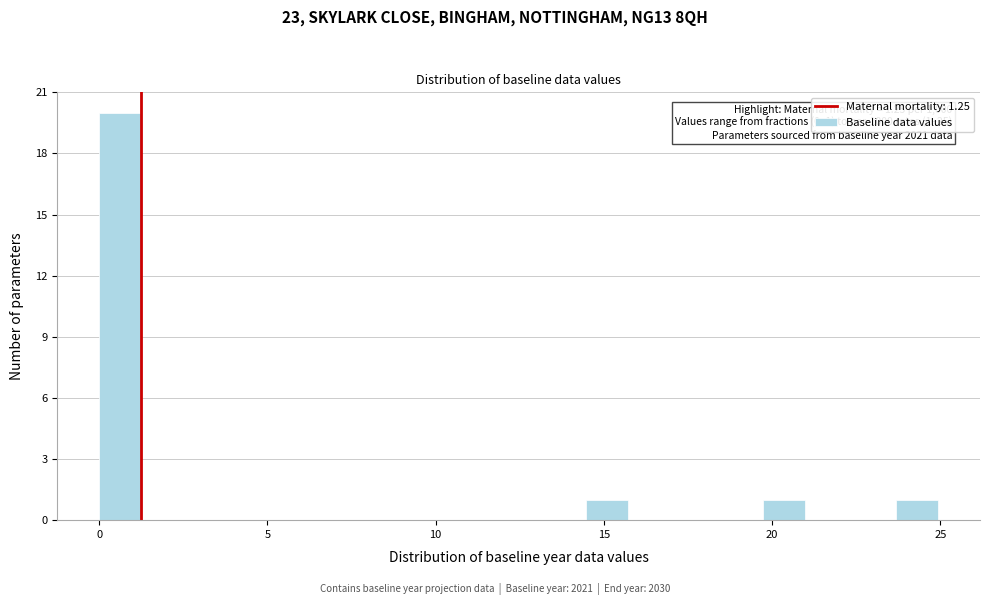

Read against the x-axis, roughly where is the centre of the tallest bar?

0.5